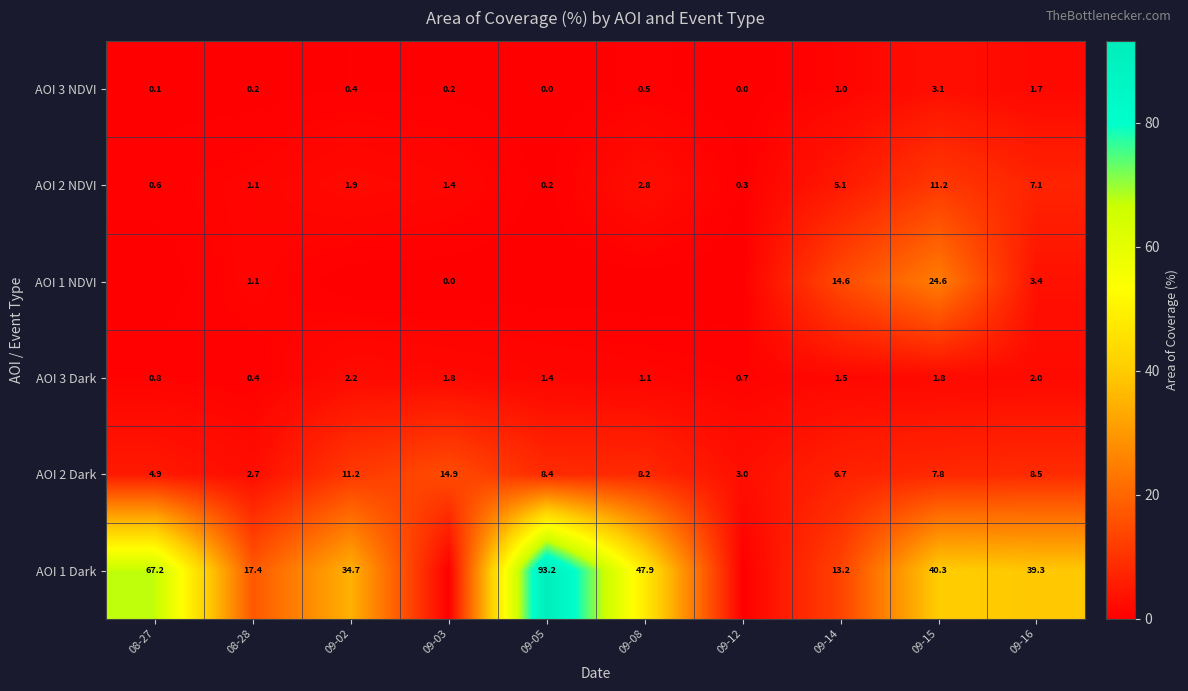

Is it true that AOI 3 Dark equals 0.4 at 08-28?

True